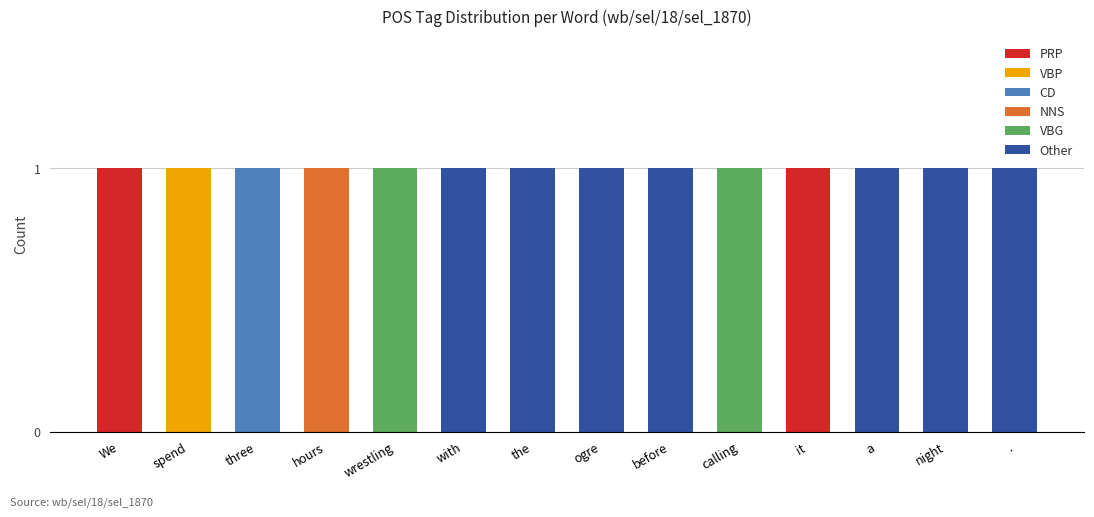

Is it true that PRP equals 0 at night?

True